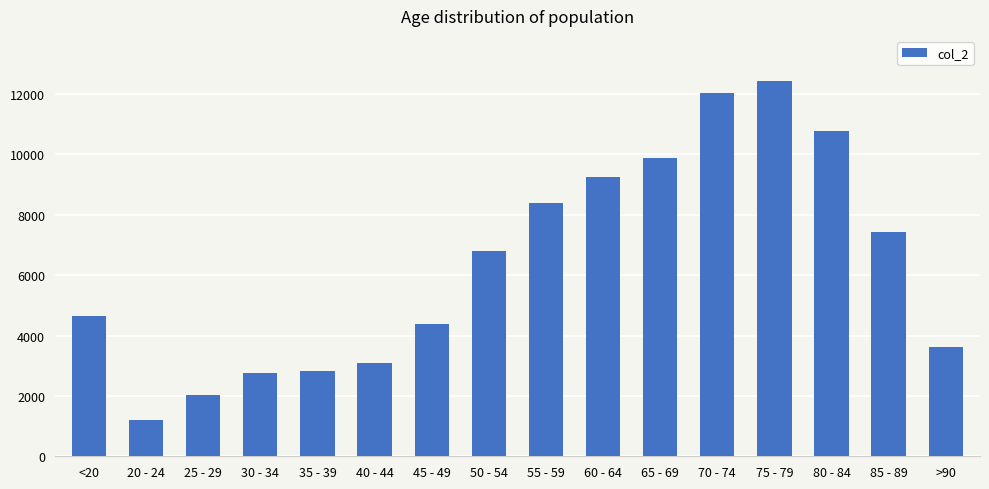

What is the value of the 10th bar from the left?

9236